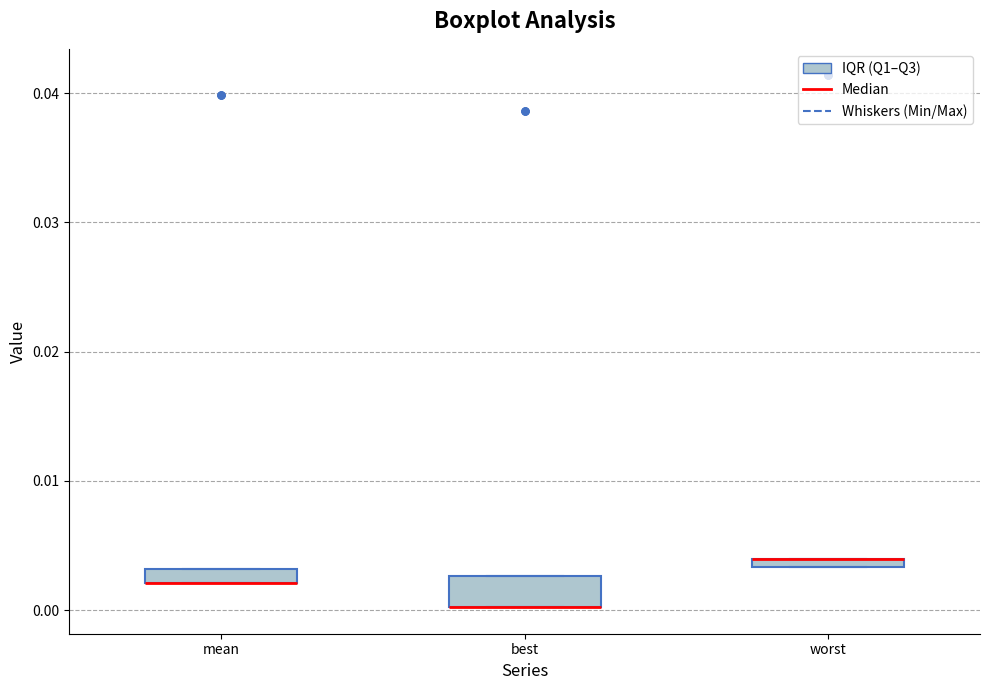

Comparing the boxes themselves (not the whiskers), which one is the tallest?

best